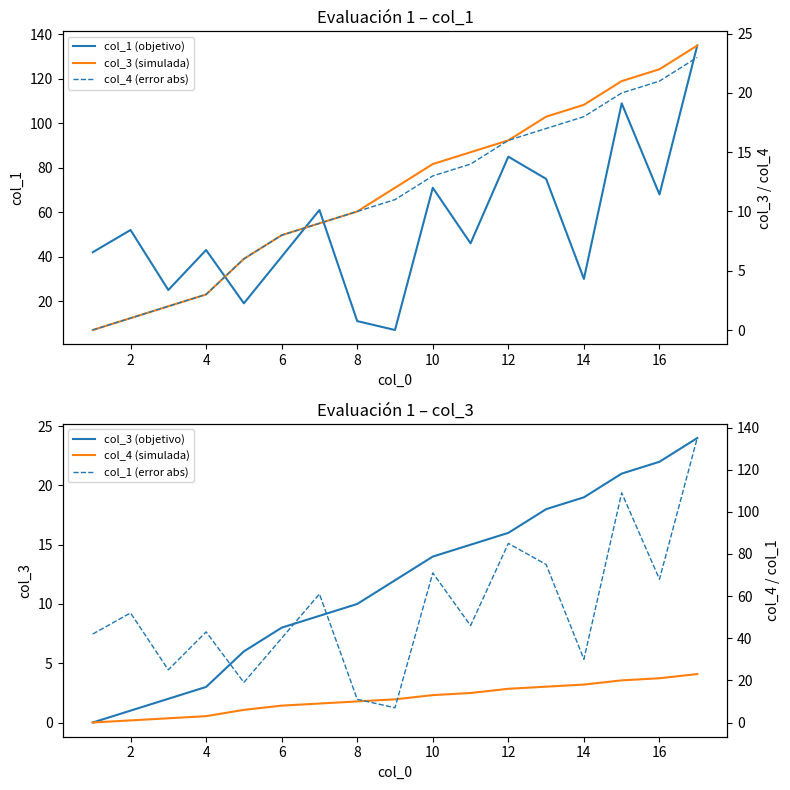

At how many categories does at least one series exceed 110?

1